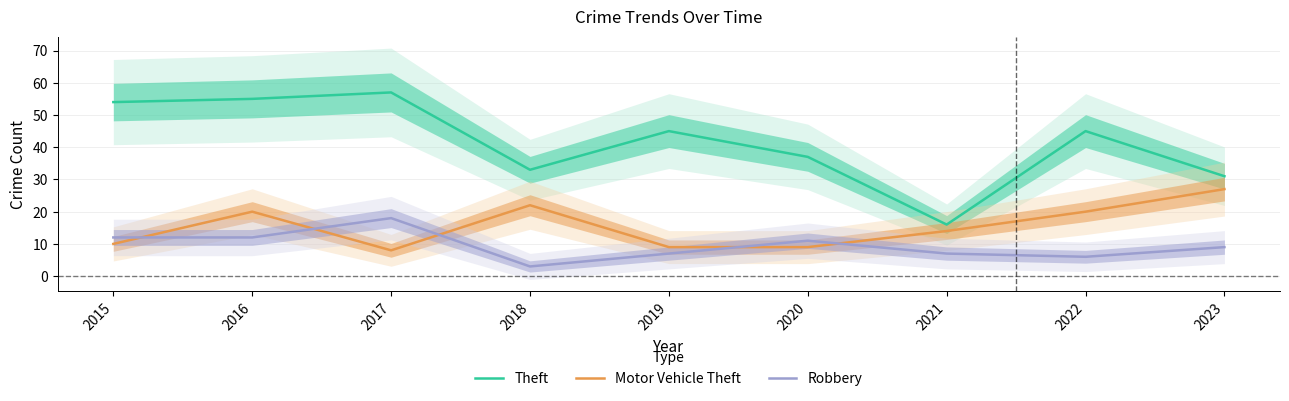

Where is the first local maximum for Robbery?

2017